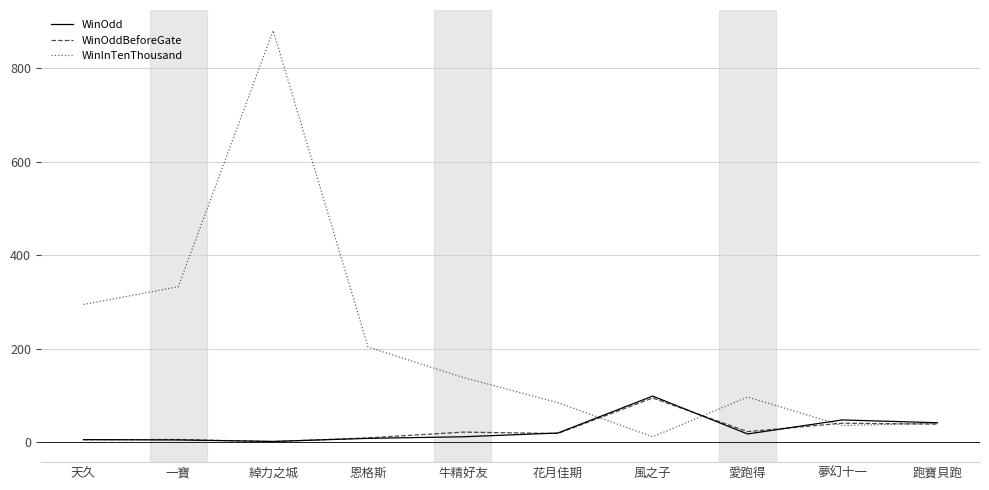

Is it true that WinInTenThousand equals 881.0 at 綽力之城?

True